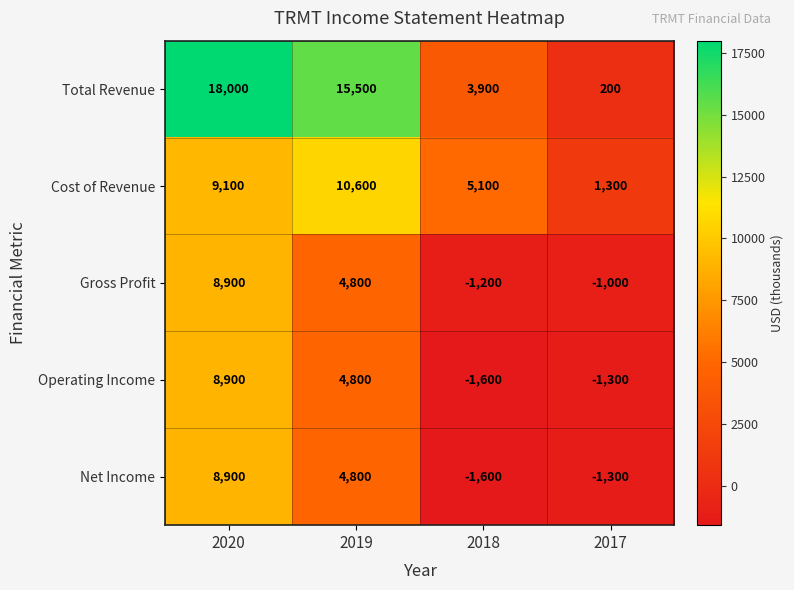

Which series has the largest total across all categories?

Total Revenue